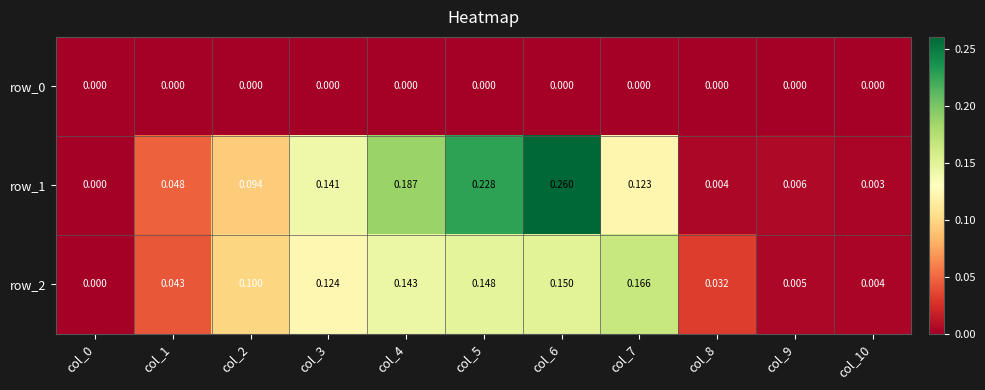

Is the value of row_1 at col_2 greater than the value of row_0 at col_9?

Yes